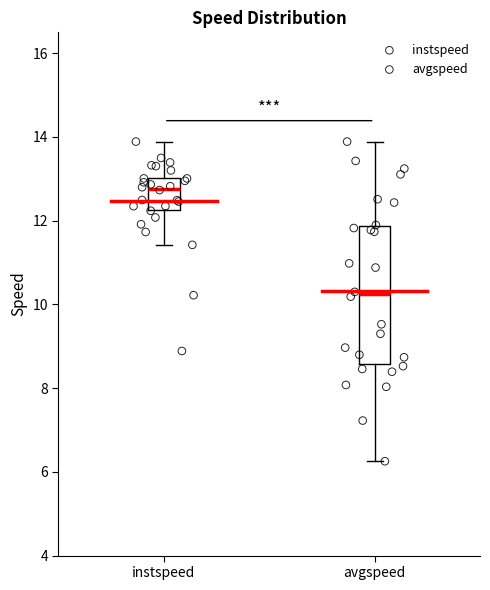

Reading left to right, read every box against the y-axis: the position of its median line, the range the box covers, and the ends of its whiskers. The values are not printed on the chart, so give them approximately, as read against the axis.

instspeed: median 12.8, box 12.2 to 13.0, whiskers 11.4 to 13.8
avgspeed: median 10.2, box 8.6 to 11.8, whiskers 6.2 to 13.8